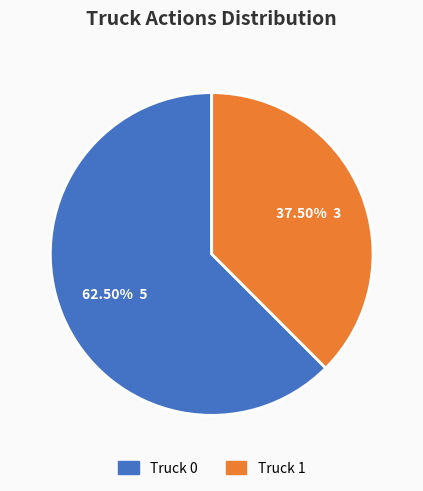

Between Truck 0 and Truck 1, which is larger?

Truck 0